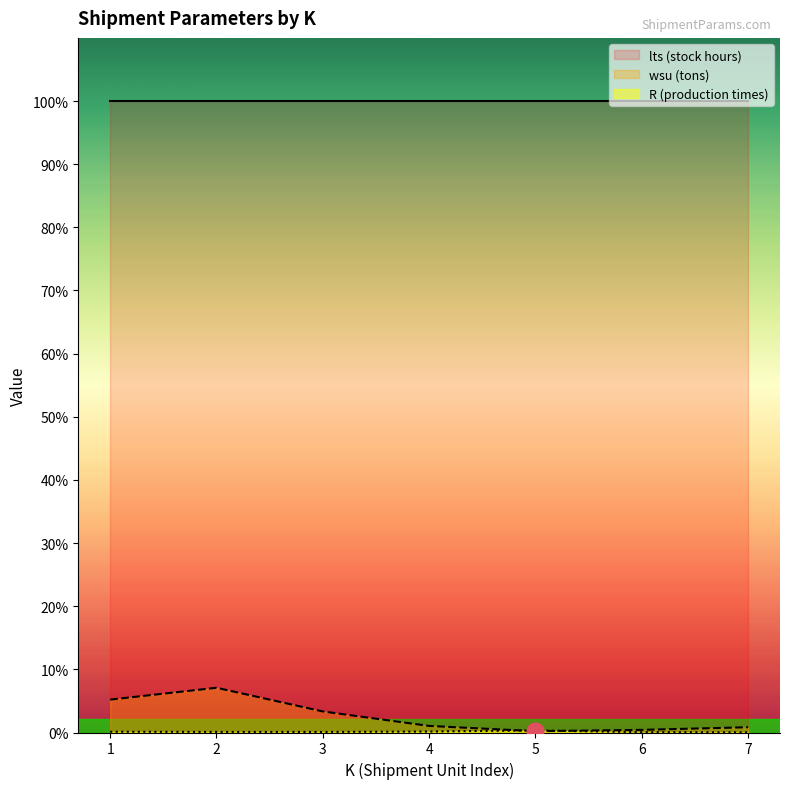

True or false: R (production times) and wsu (tons) intersect in this chart.

True